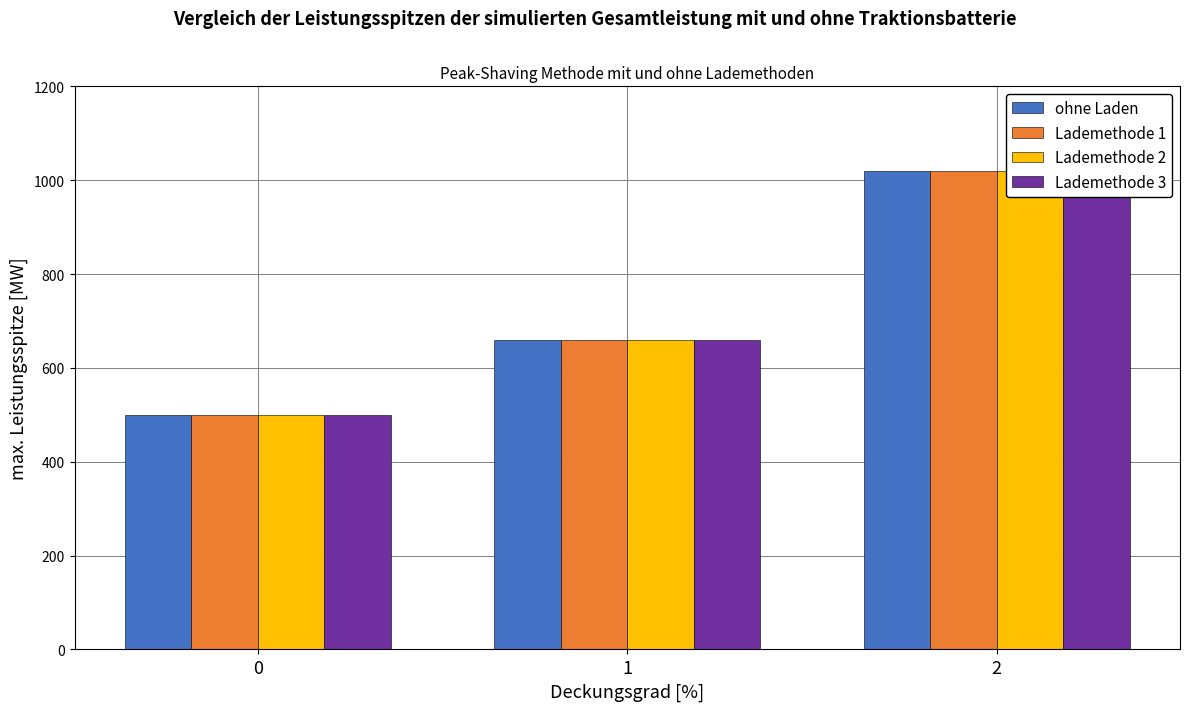

How many bars are there in each group?

4